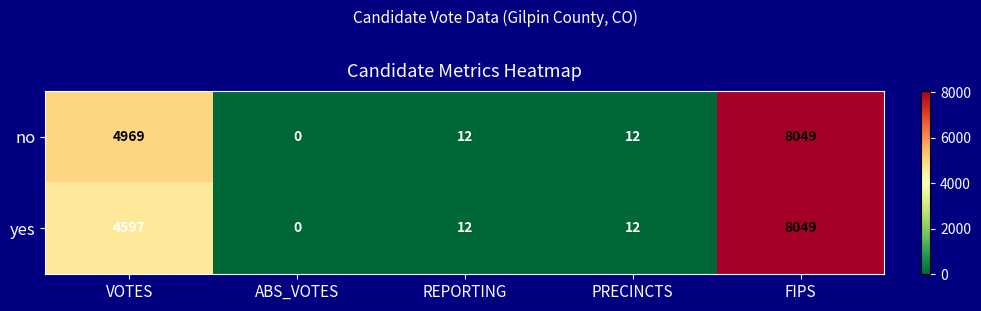

How many categories are shown in the chart?

5